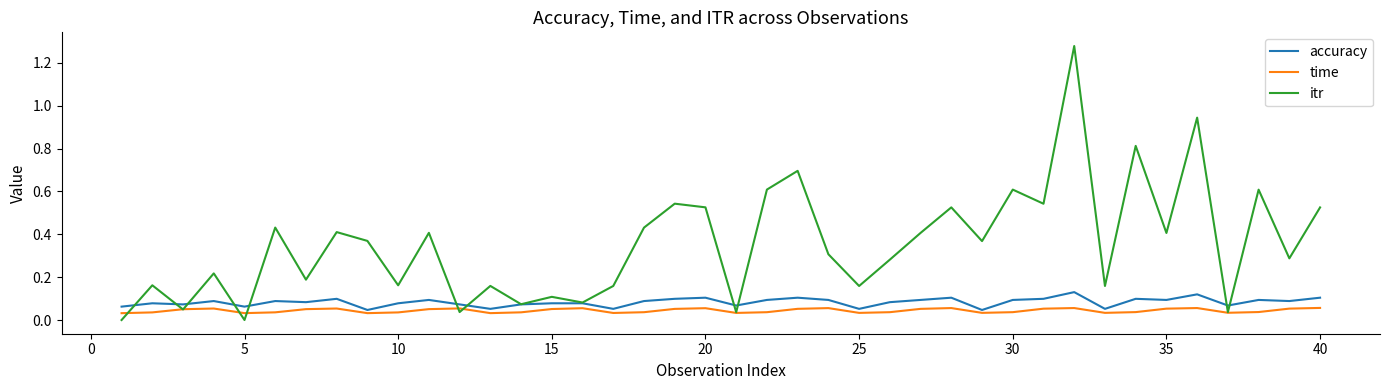

Which series has the widest spread of values?

itr